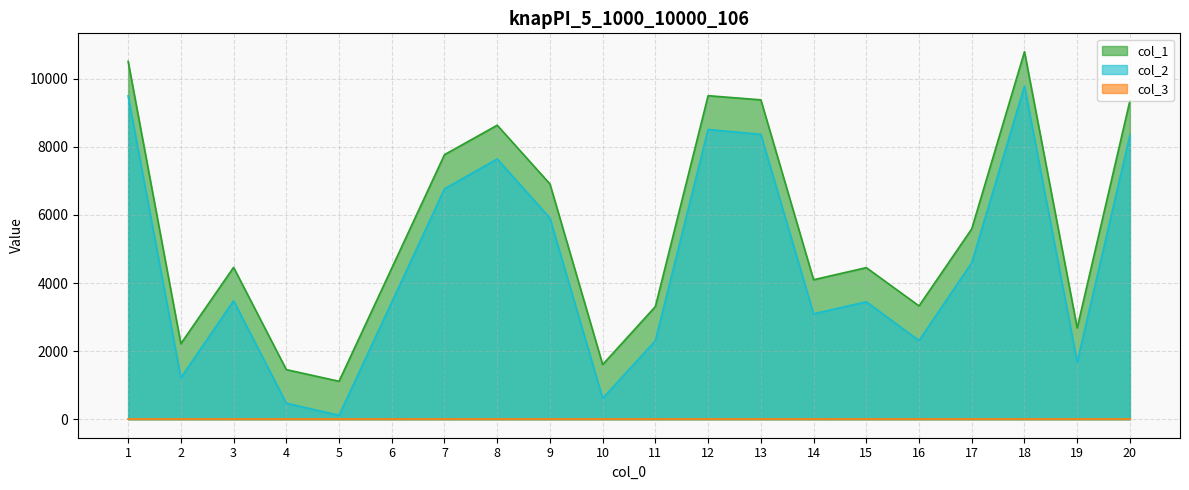

What is the difference between the highest and lowest values at 7?

7770